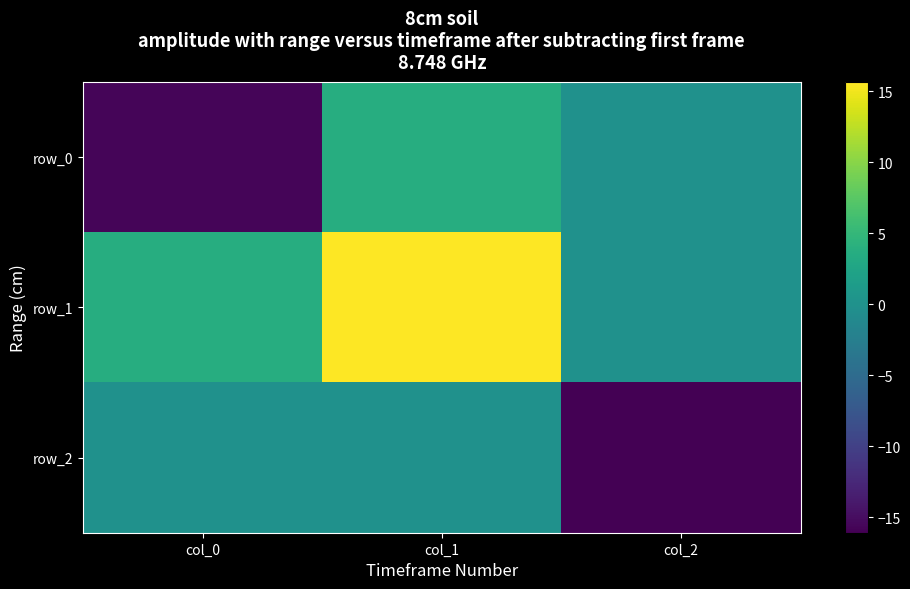

True or false: row_1 has a value of 5.3 at col_0.

False